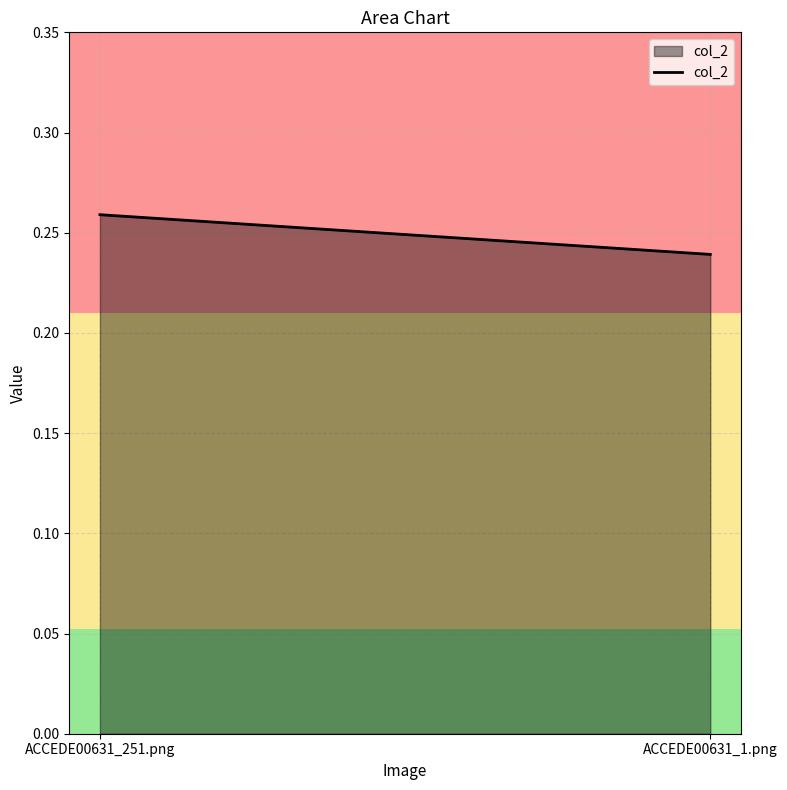

Does the chart display data point markers on the line(s)?

No